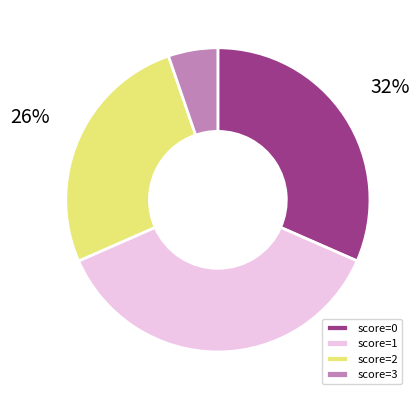

Is there any slice that represents more than half of the pie?

No